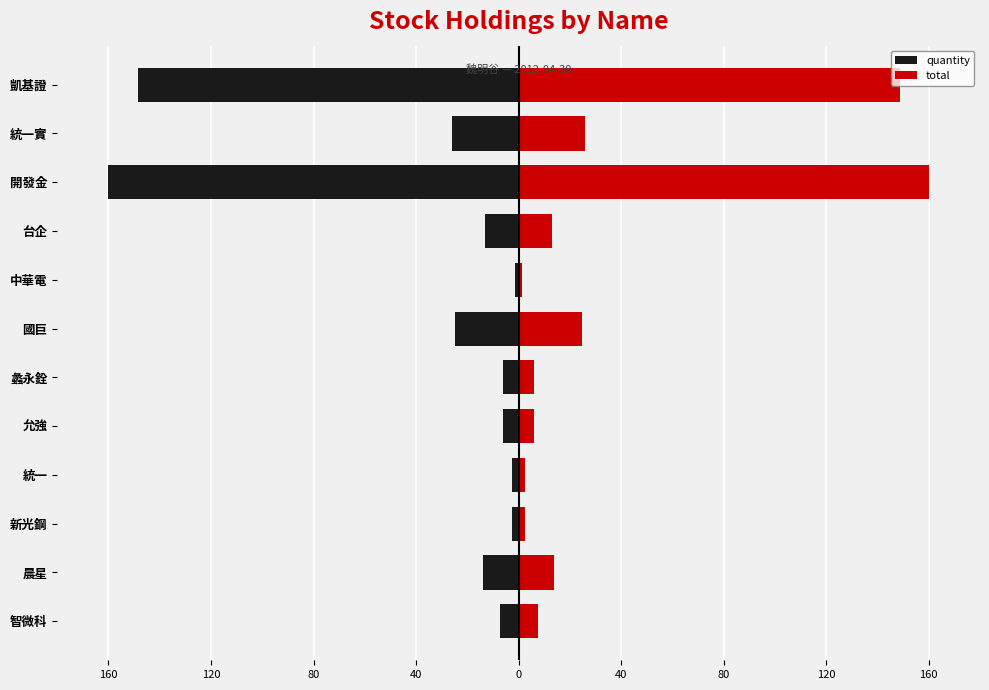

What is the highest value of the total series?

160.0